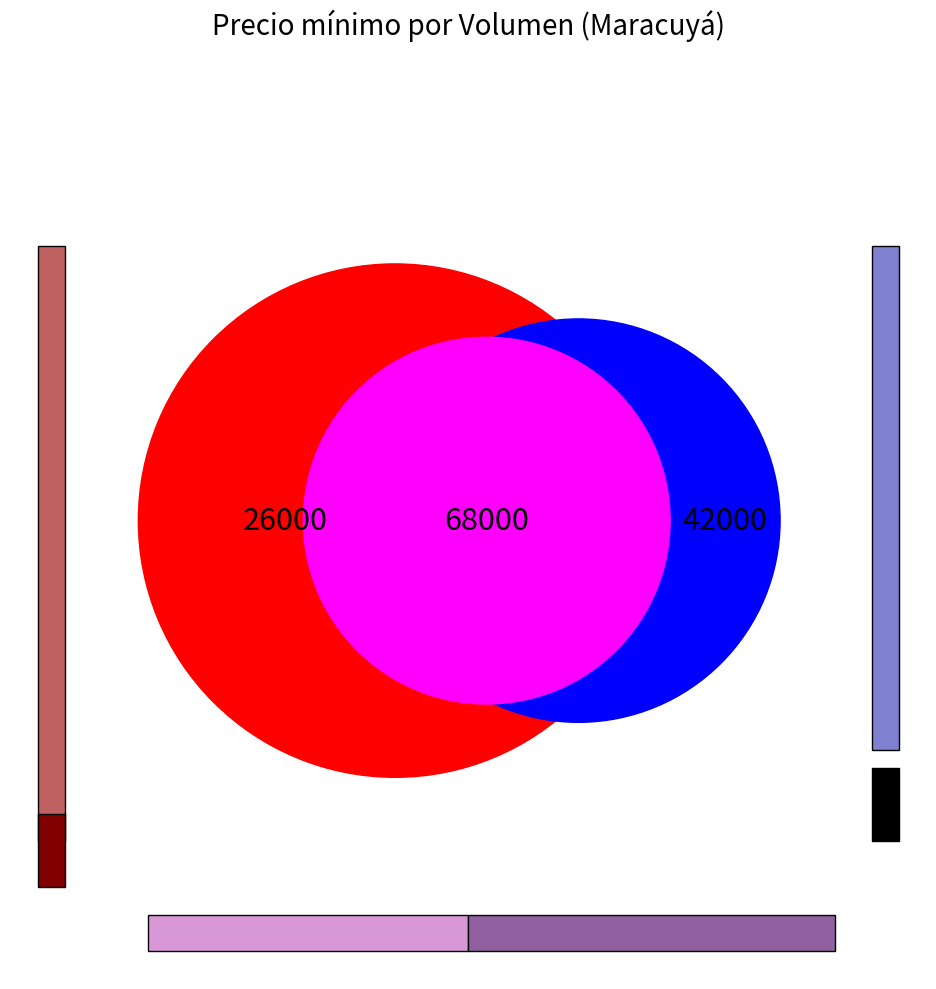

True or false: 70 accounts for 62% of the total.

True